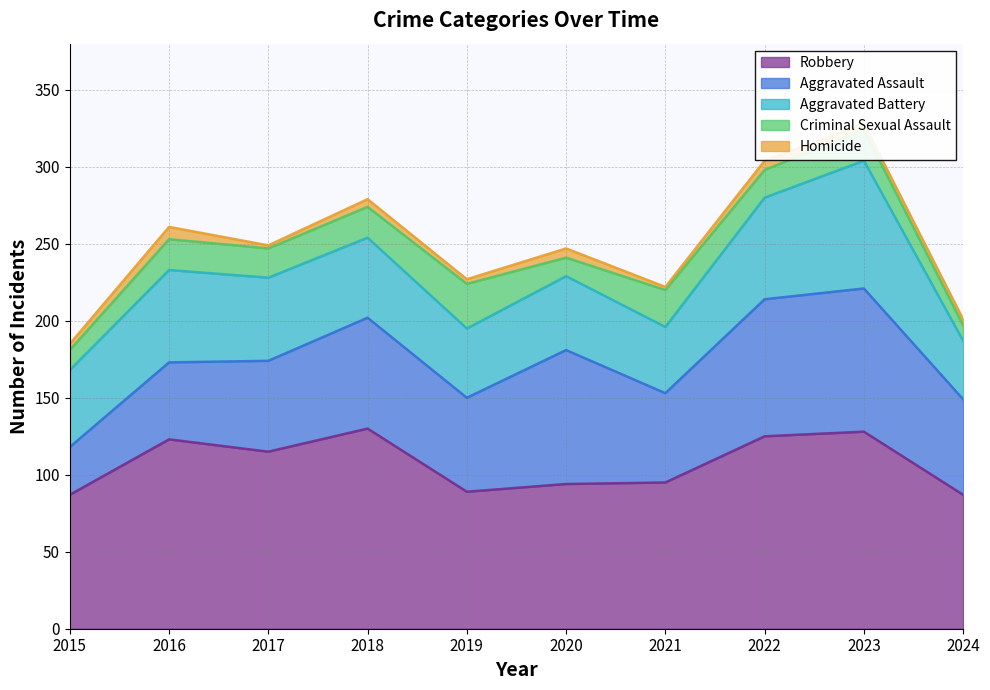

In Aggravated Assault, how many points are higher than both neighbors (excluding endpoints)?

3